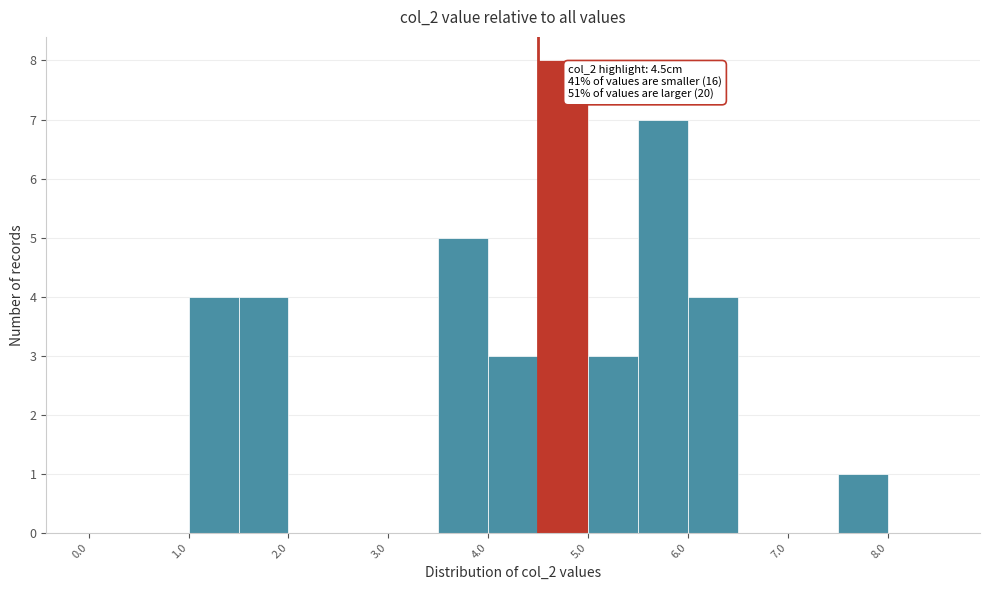

Which range on the x-axis has the tallest bar?

4.5 to 5.0